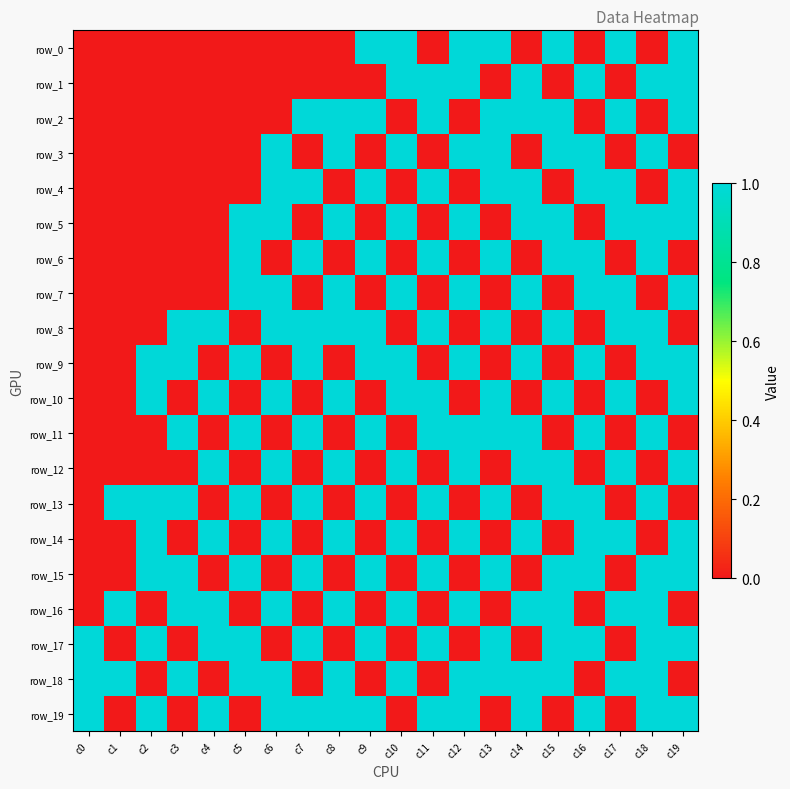

What is the average value of the row_13 series?

1